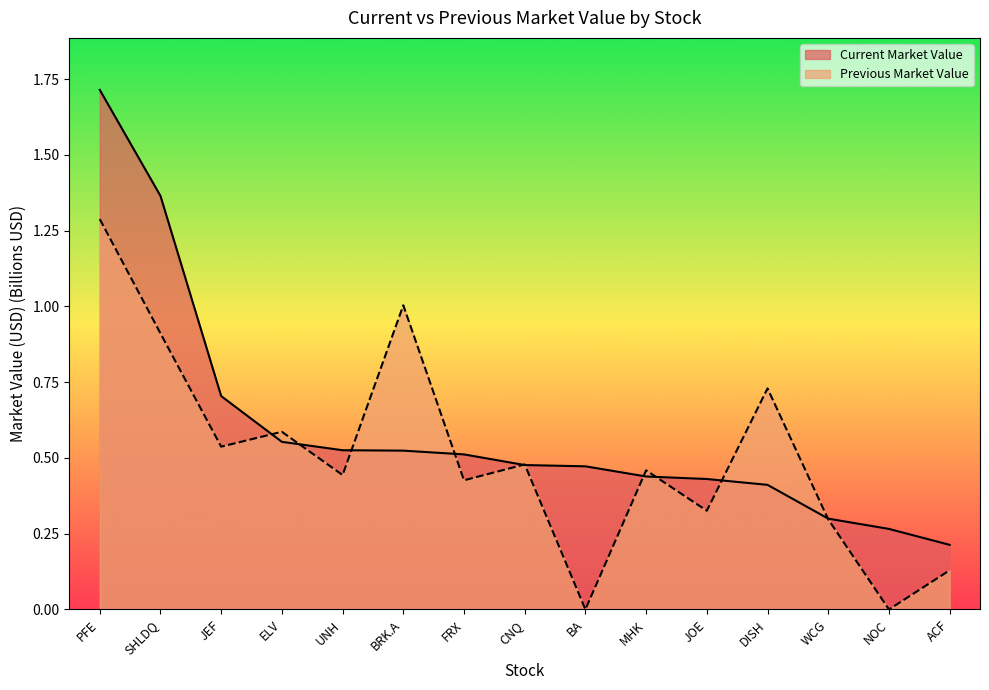

Which label corresponds to the smallest value in the chart?

BA